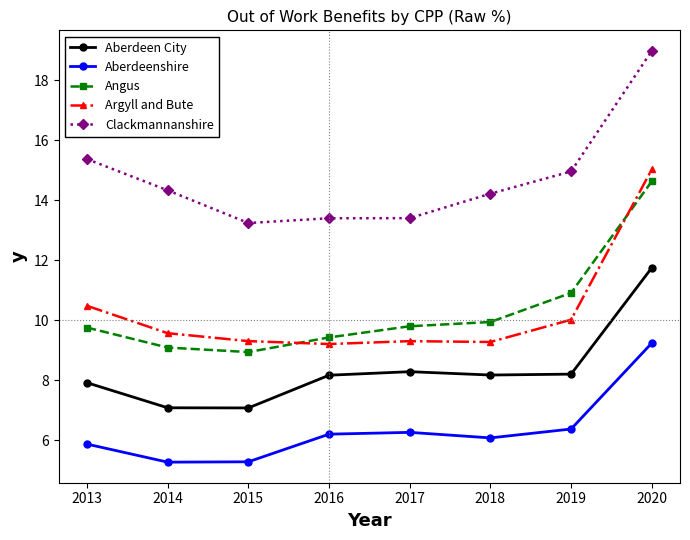

What value does the Clackmannanshire series have at 2016?

13.4